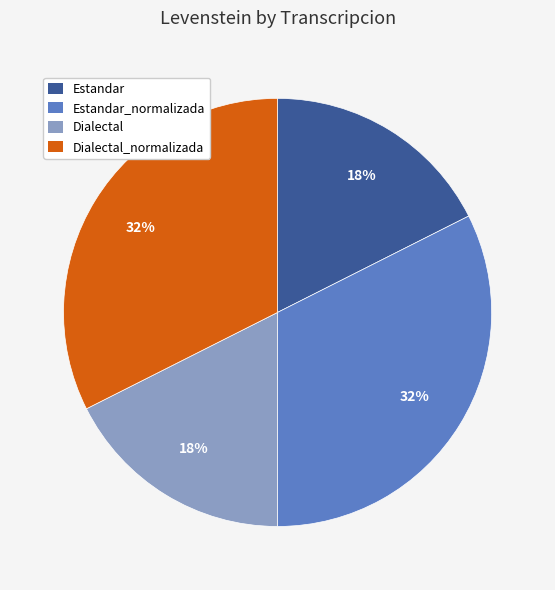

Is it true that Estandar is 18% of the pie?

True